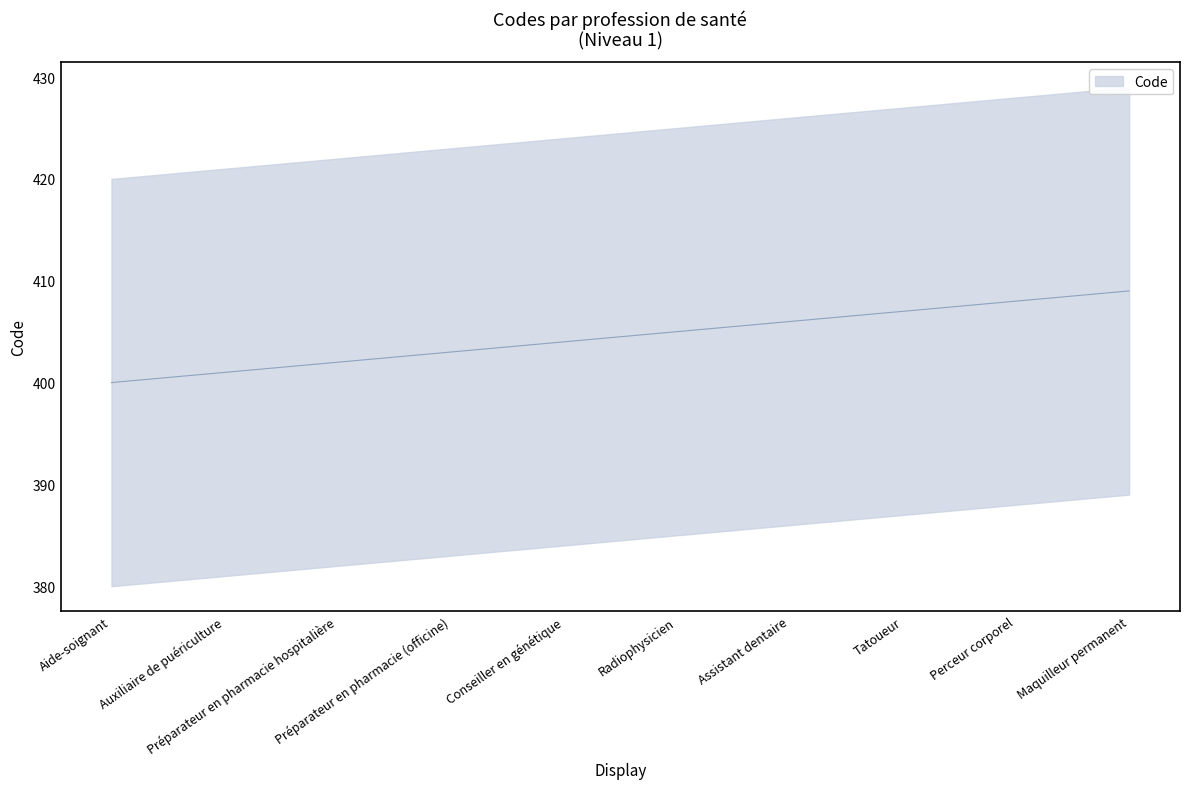

True or false: the data has more than 2 interior local peaks.

False